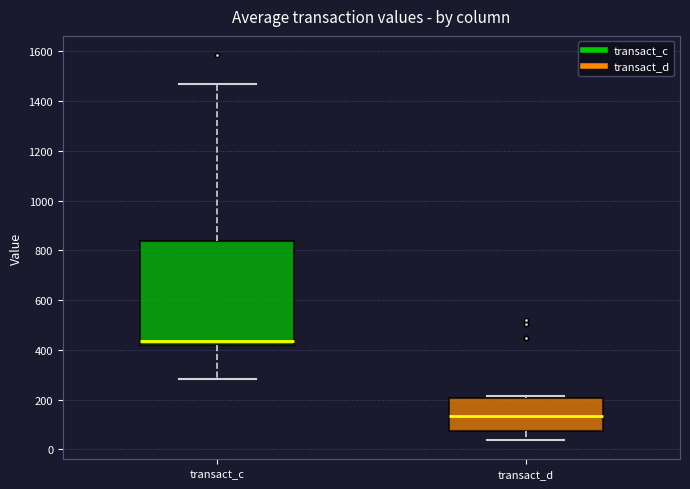

Which box is the tallest, from its lower edge to its upper edge?

transact_c